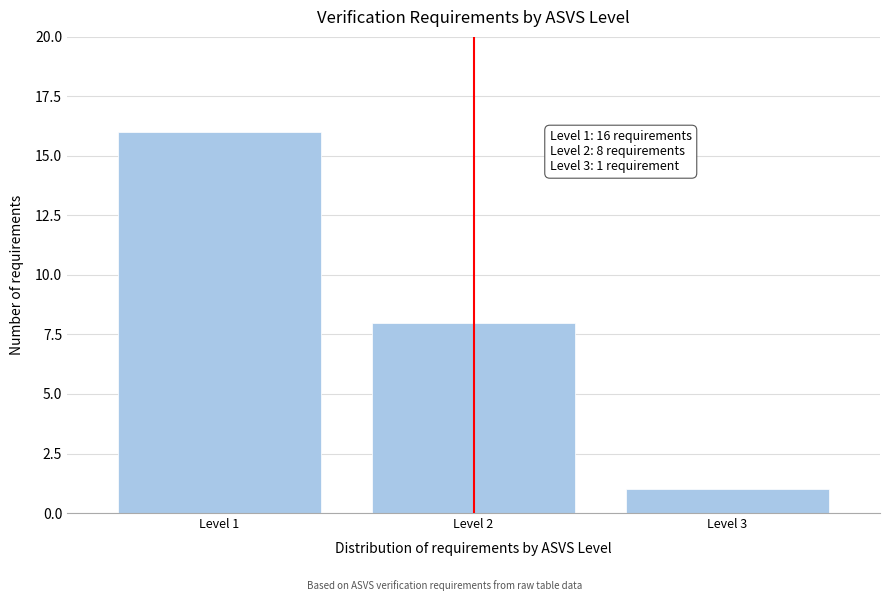

Reading right to left, transcribe all the data shown in this chart.

Level 3=1	Level 2=8	Level 1=16